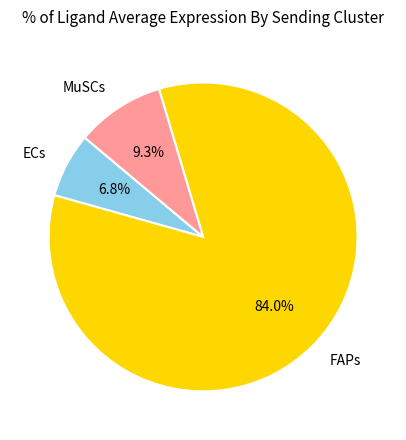

Does any single category account for the majority?

Yes